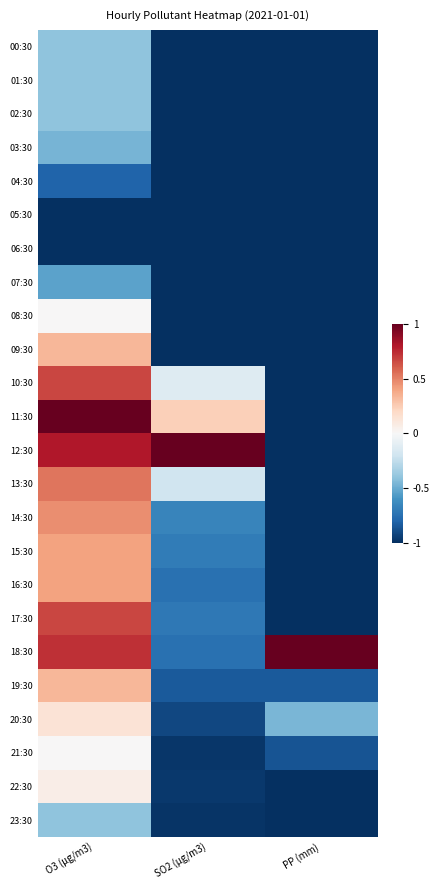

At which category is the sum across all series the highest?

O3 (µg/m3)